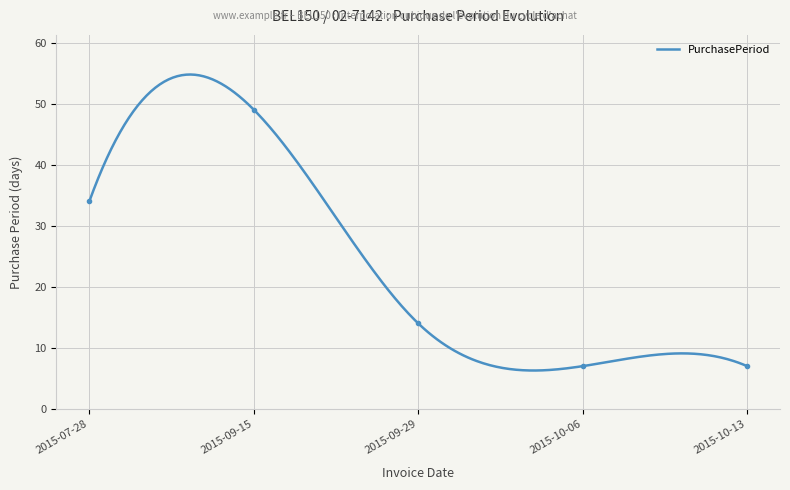

Reading right to left, extract all data points from this chart.

7	7	14	49	34